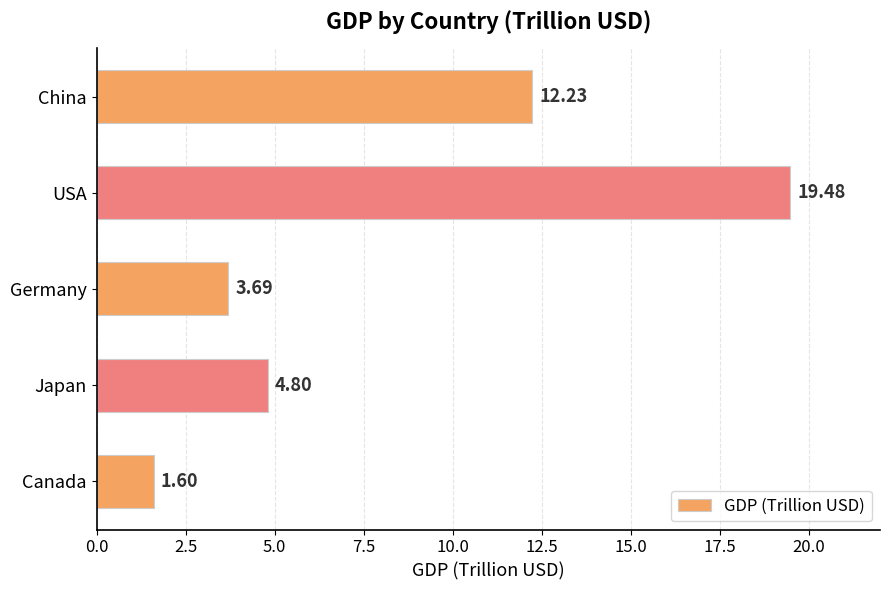

Which category has the highest value across all series?

USA